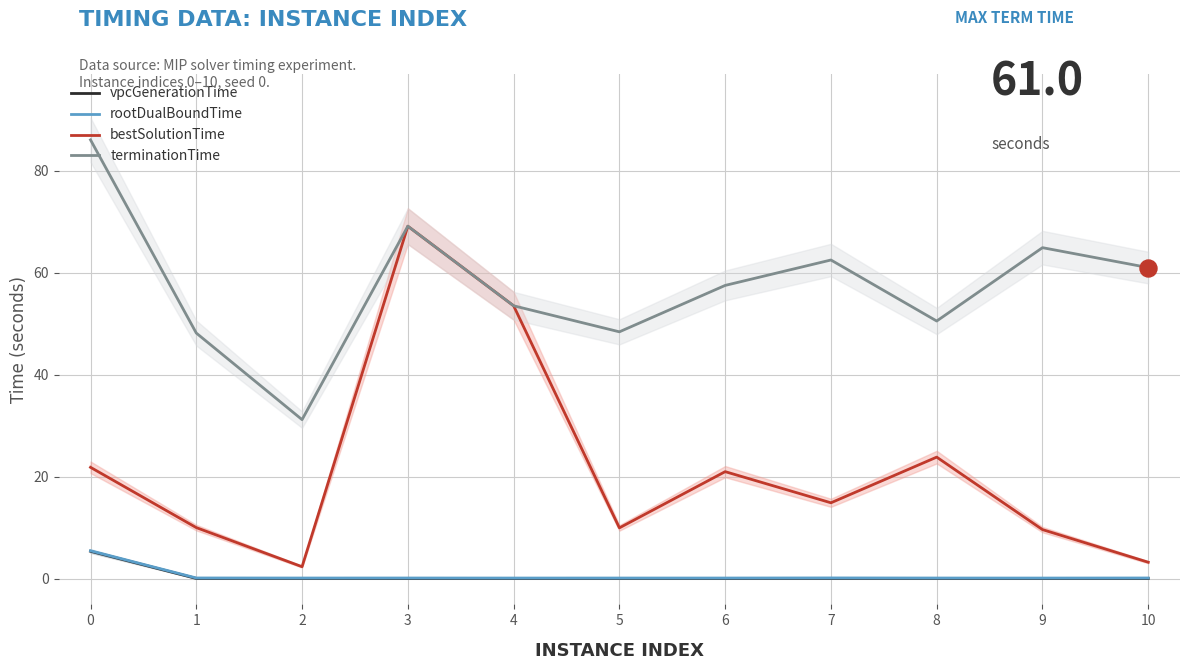

At which category is the sum across all series the highest?

3